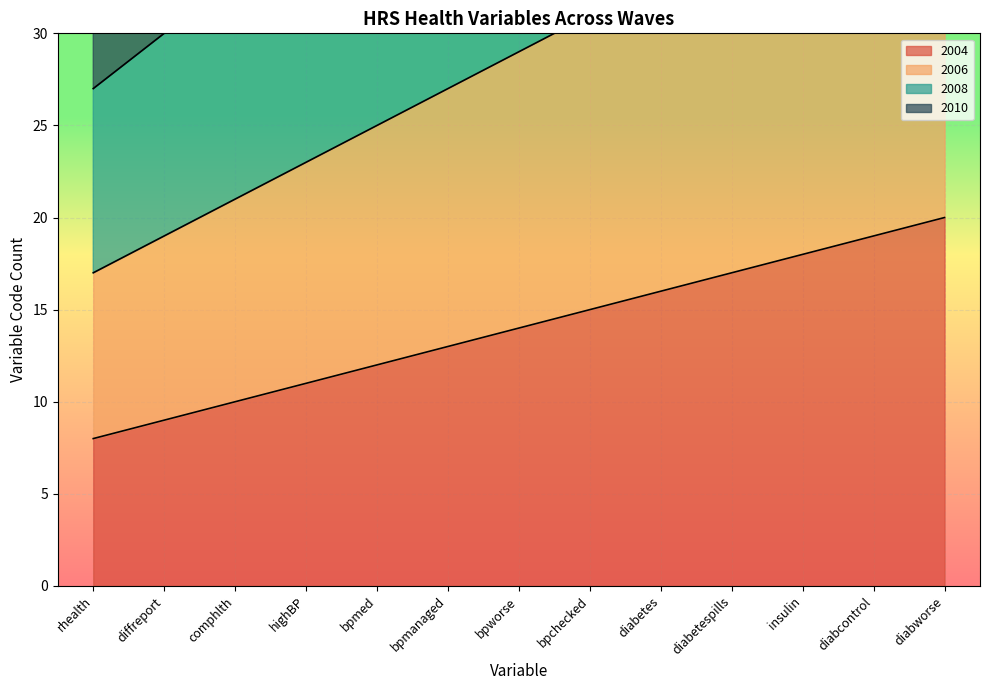

True or false: 2004 and 2010 intersect in this chart.

False